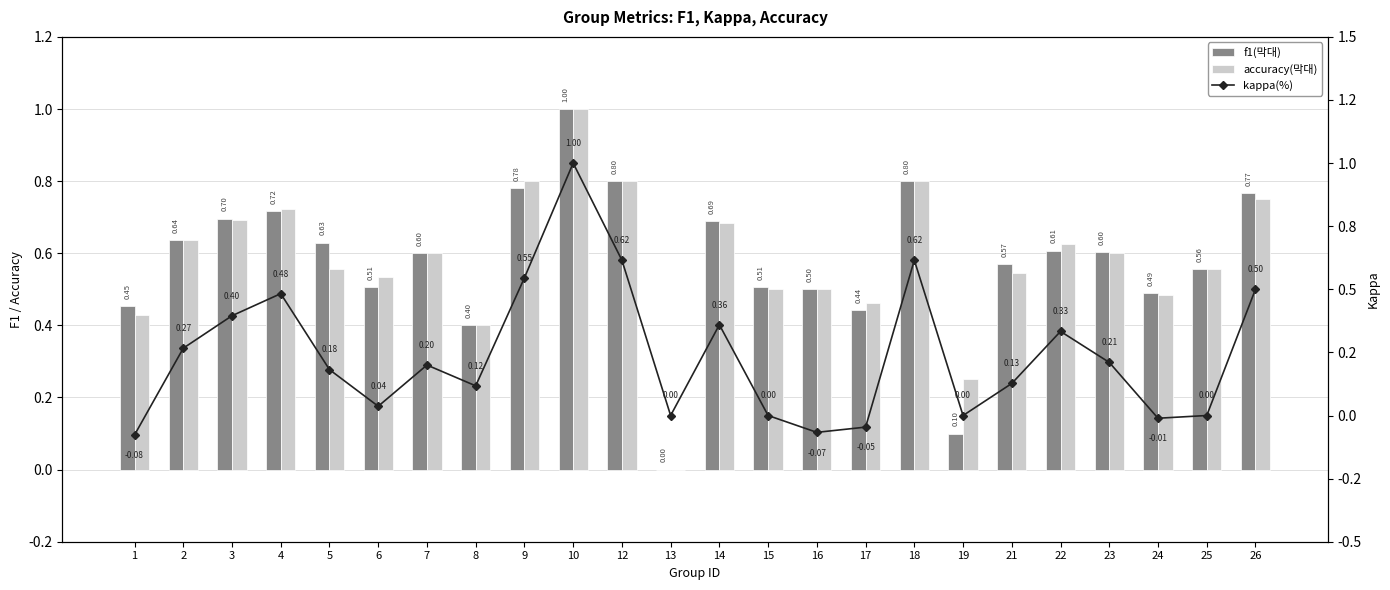

Is it true that kappa equals 0.0 at 13?

True